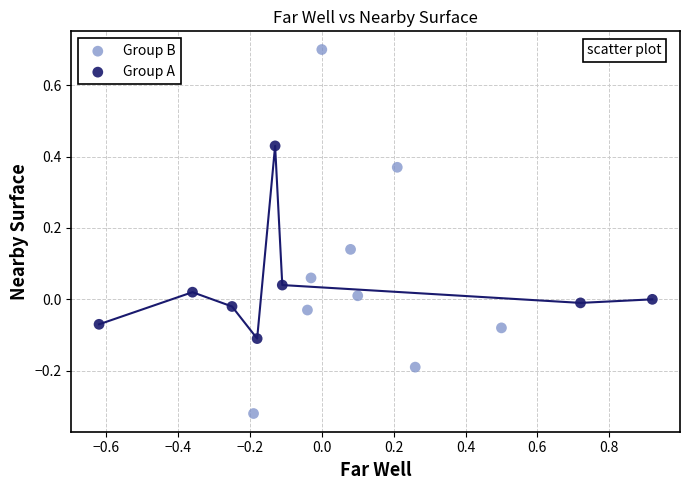

Which series has the widest spread of Y values?

Group B